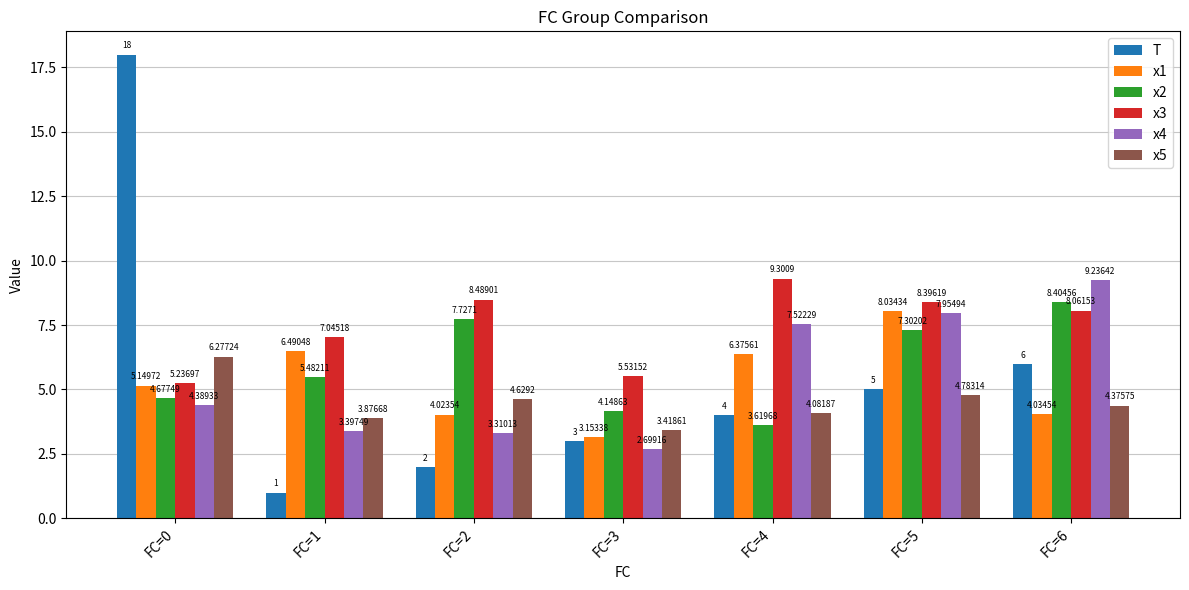

The value of T at FC=4 is 4.0. True or false?

True